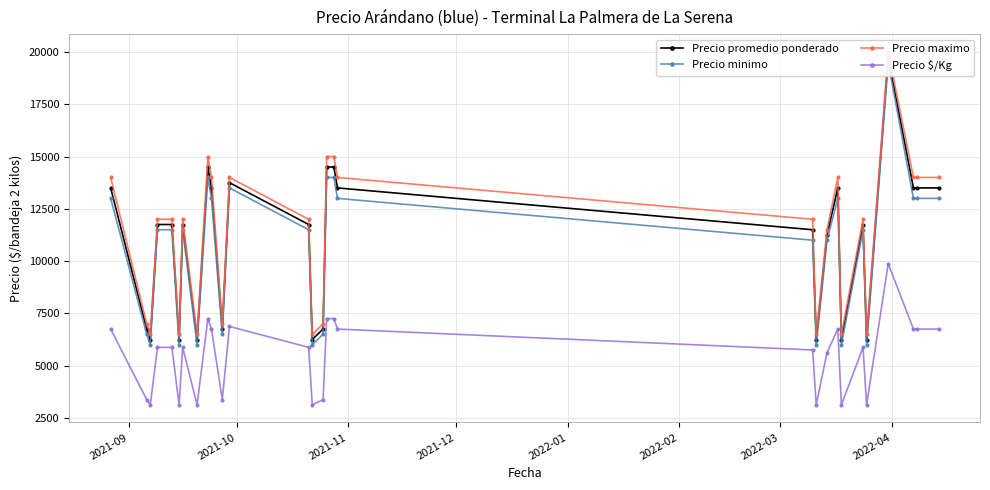

True or false: Precio $/Kg and Precio minimo intersect in this chart.

False